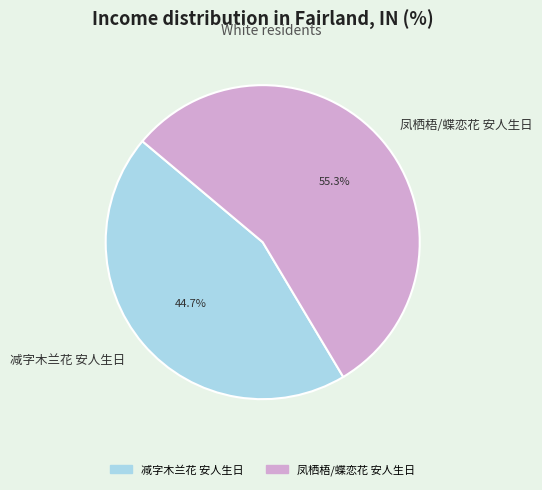

To the nearest percent, what percentage of the pie is 凤栖梧/蝶恋花 安人生日?

55%